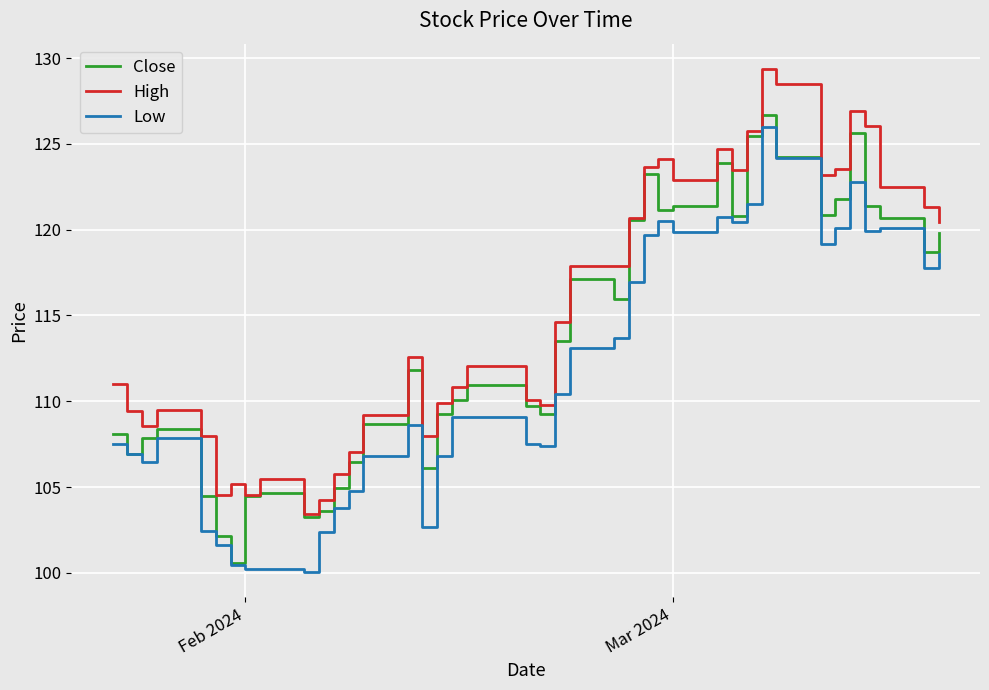

Which series has the largest total across all categories?

High